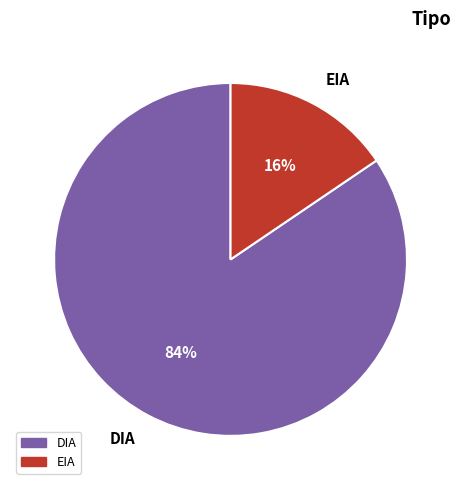

Do DIA and EIA together represent more than half of the pie?

Yes